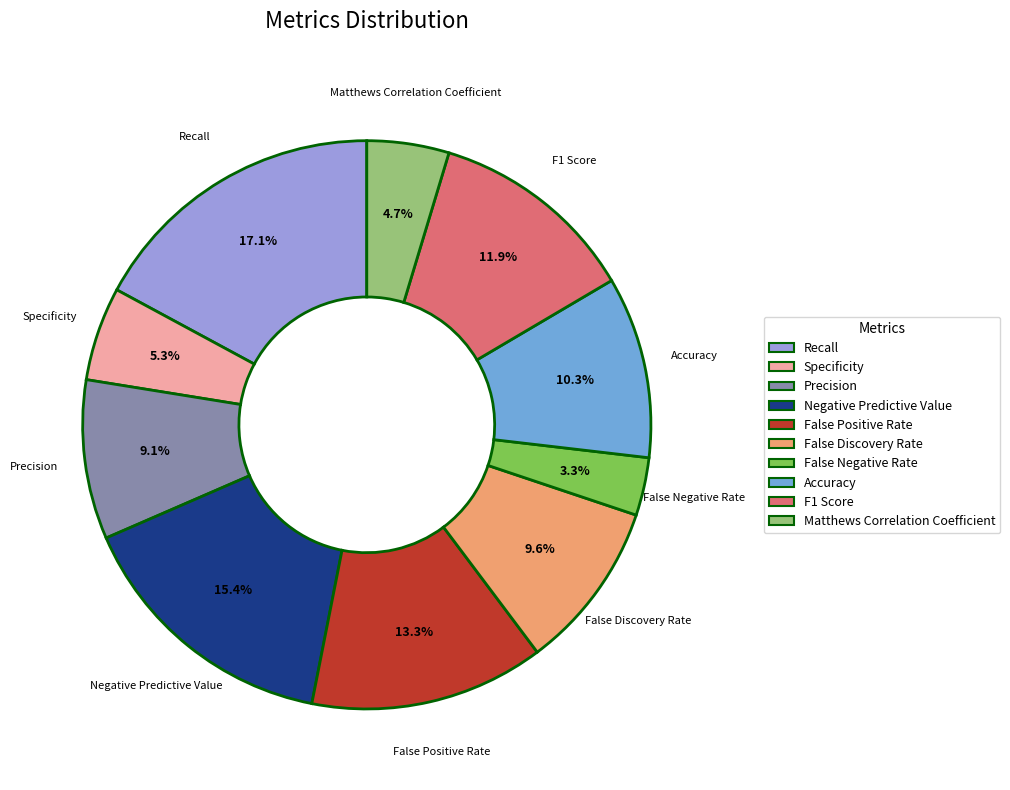

Count the number of slices in the pie.

10